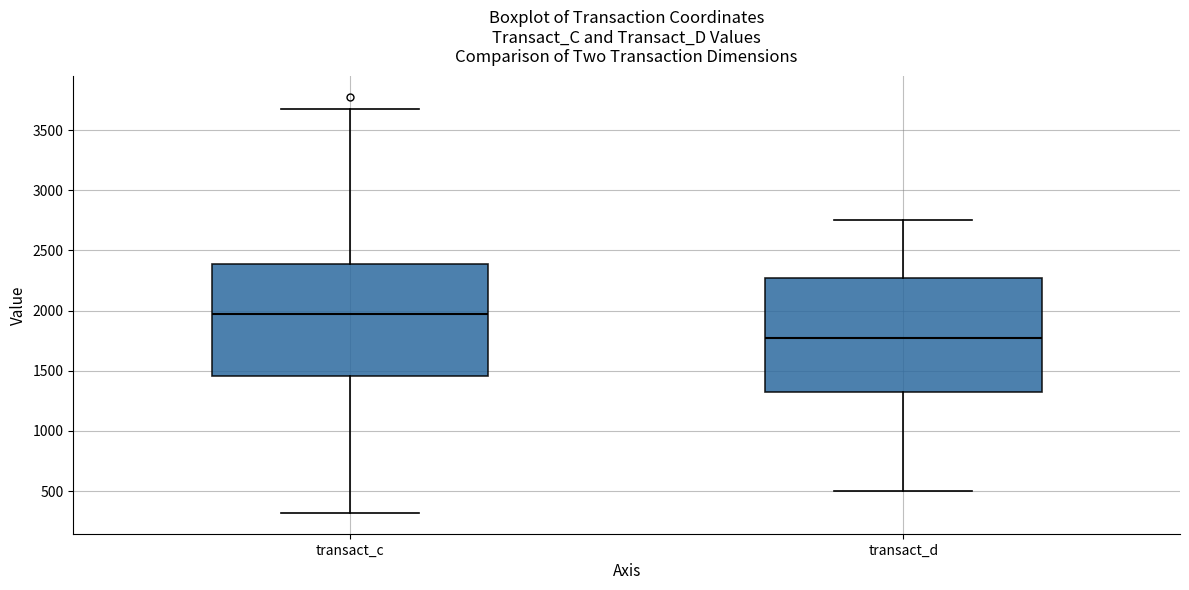

Which box has the lowest median line?

transact_d